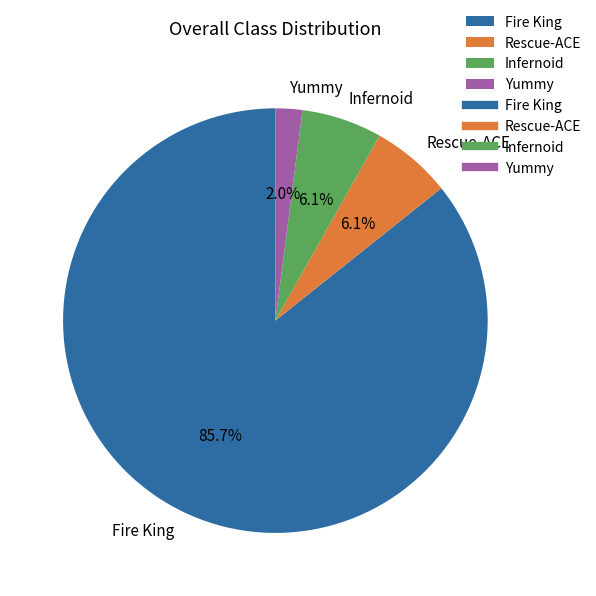

What is the ratio of the value at Yummy to the value at Infernoid?

0.3